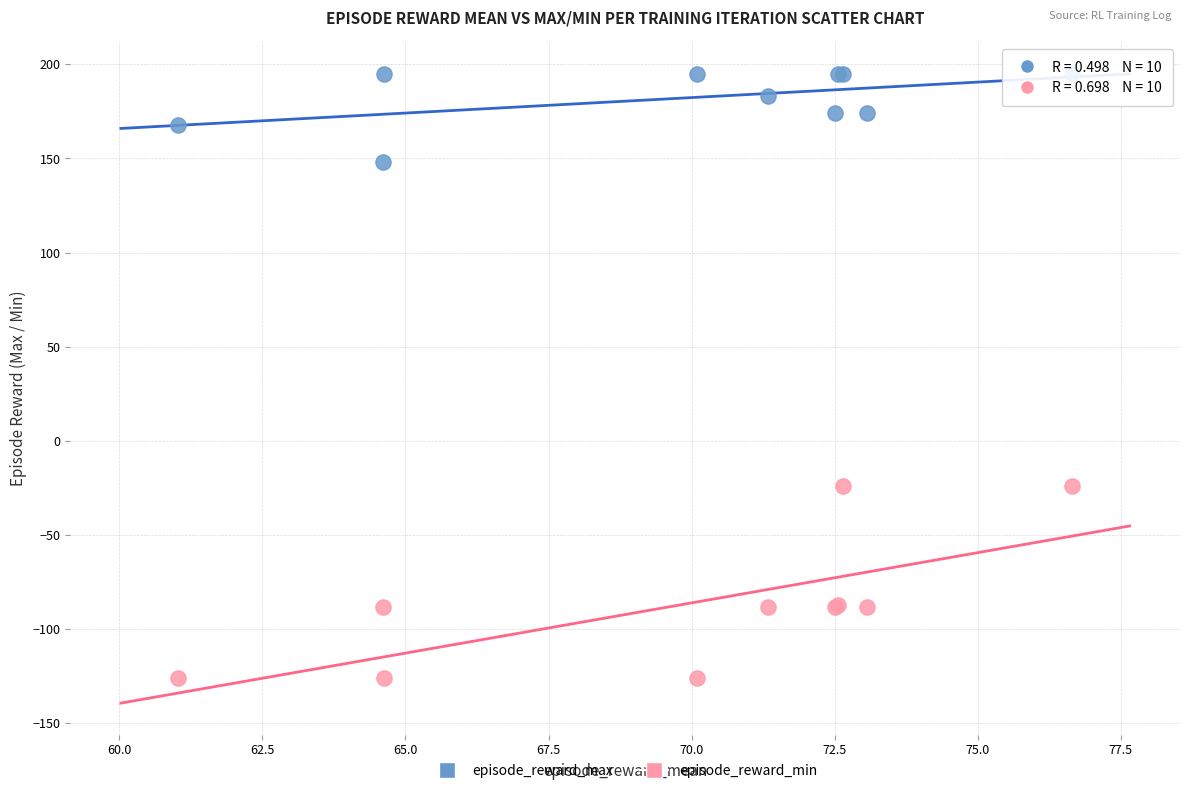

What are all the series names shown in the legend?

episode_reward_max, episode_reward_min